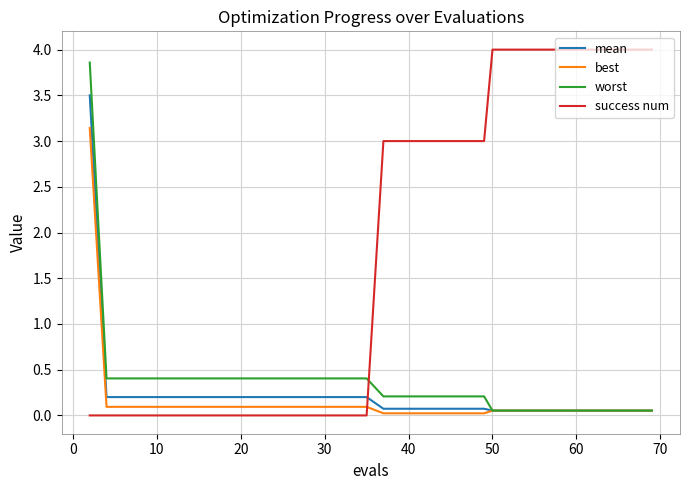

What is the maximum value for success num?

4.0